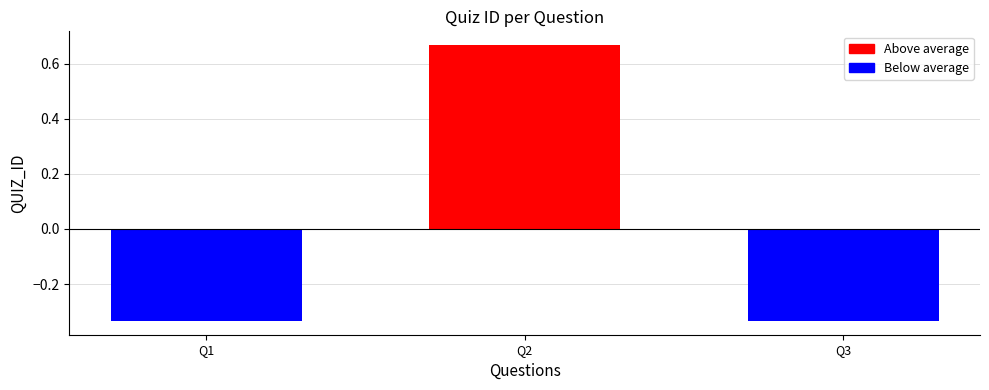

How many data points are less than 0?

2